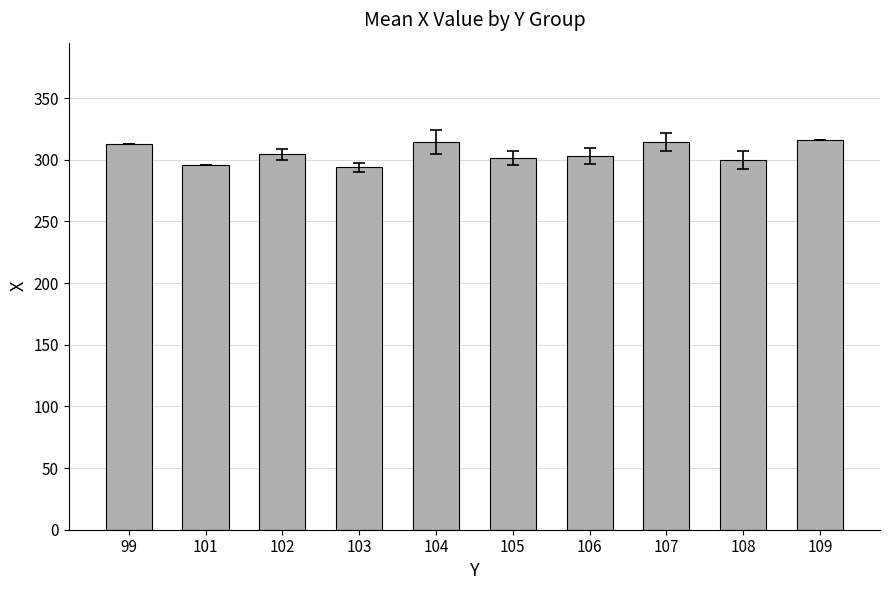

What is the average value?

305.7